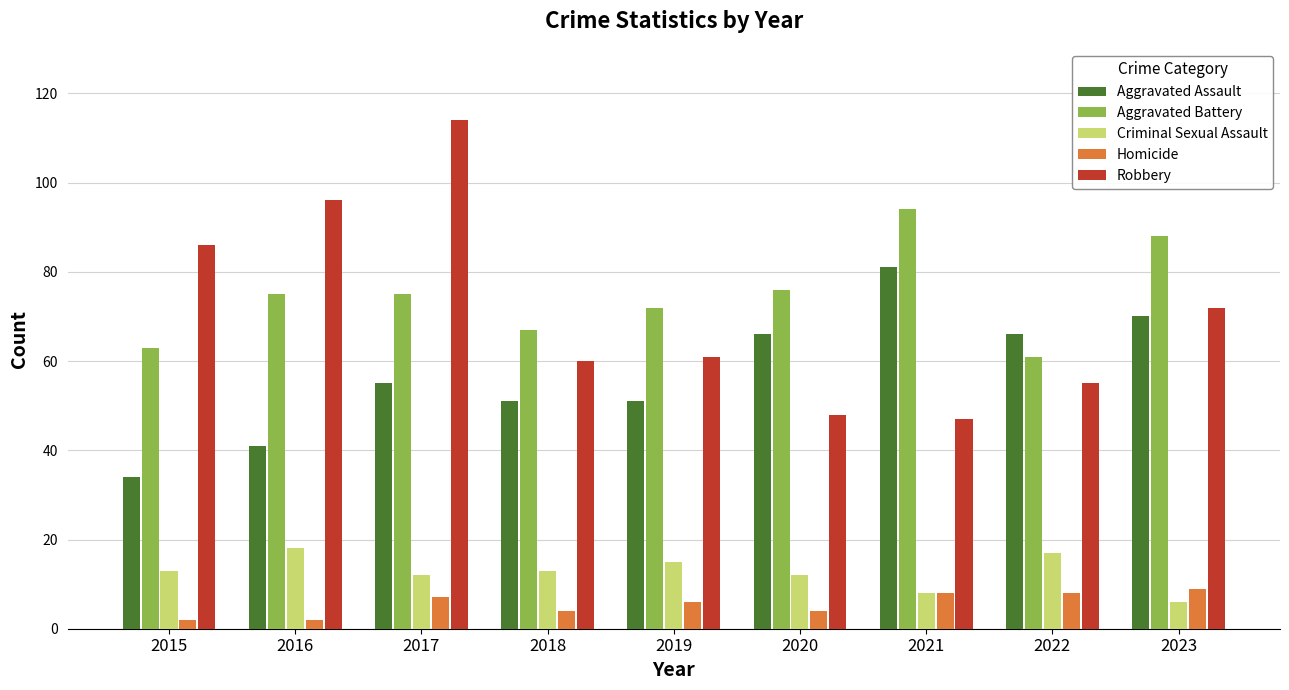

At which label does Robbery reach its peak?

2017